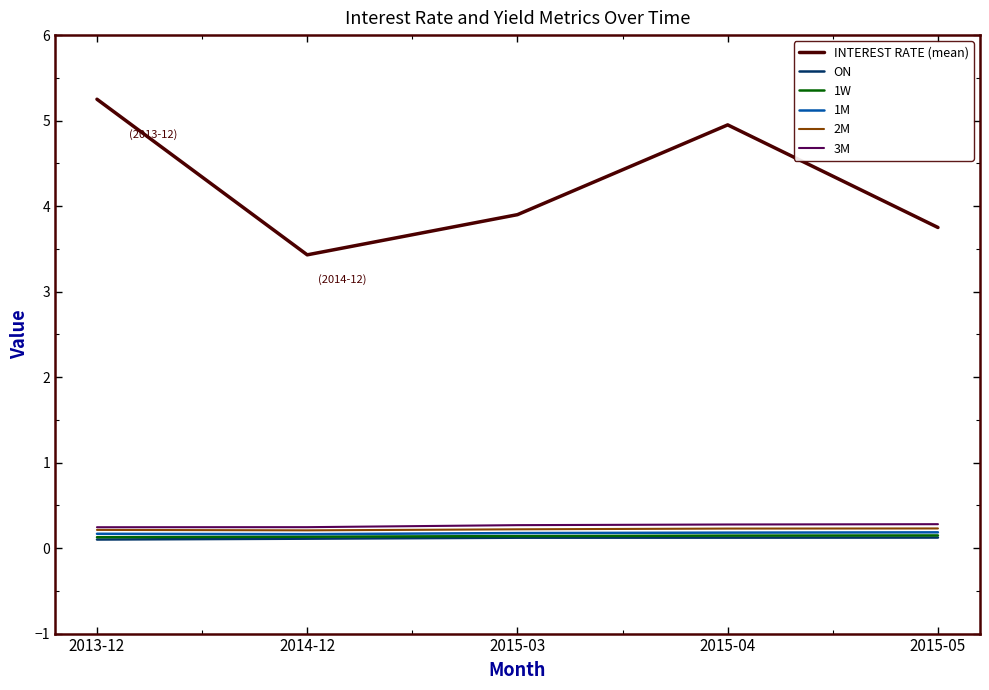

What is the difference between the highest and lowest values at 2015-04?

4.8